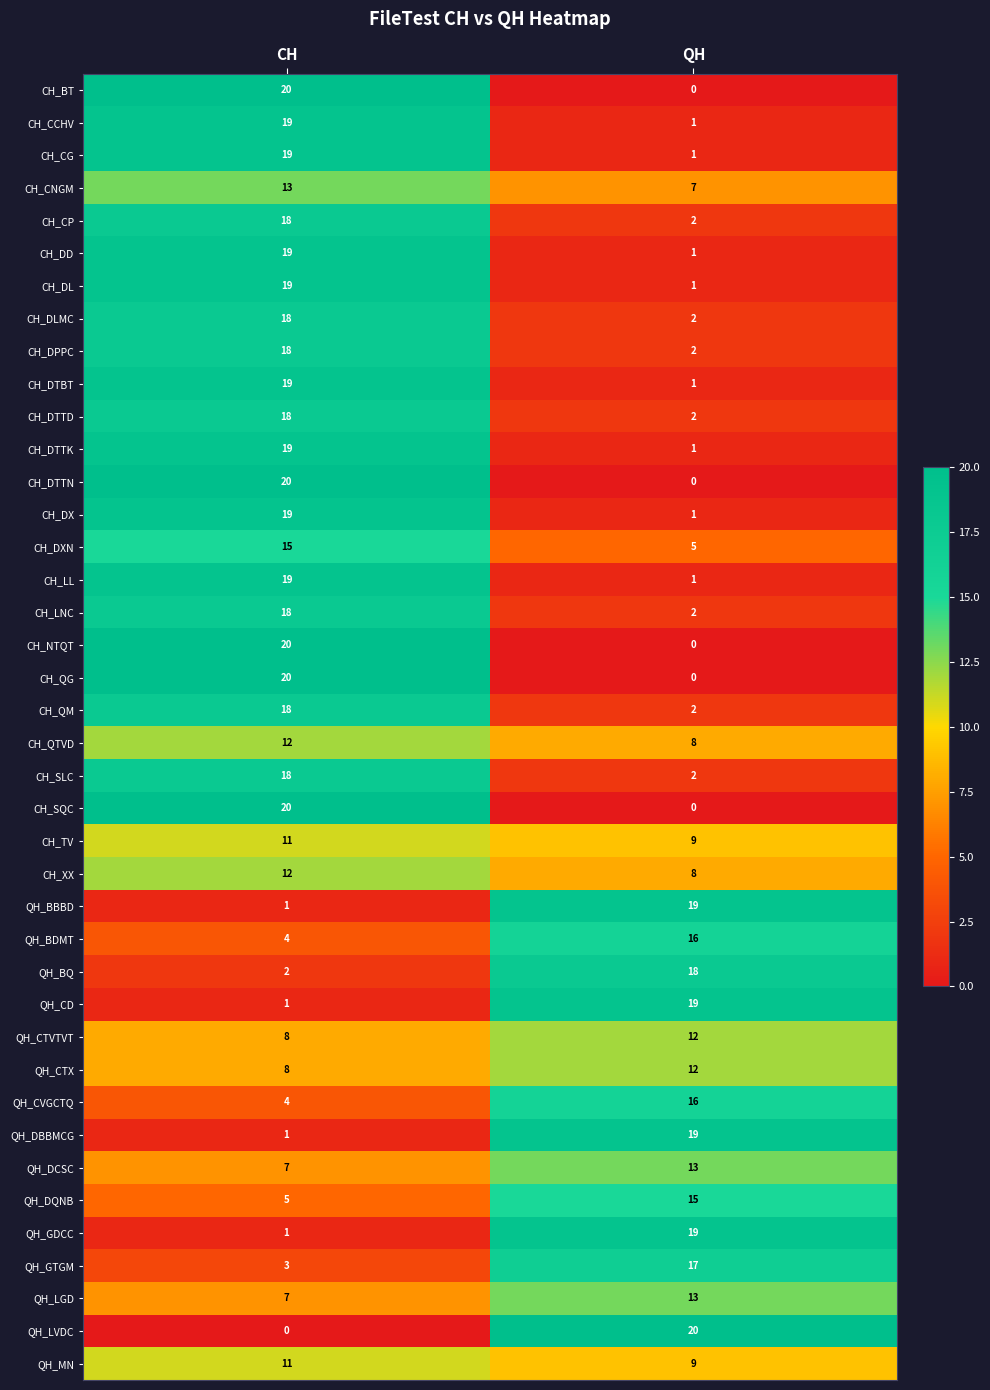

Is it true that CH_NTQT equals 33 at CH?

False